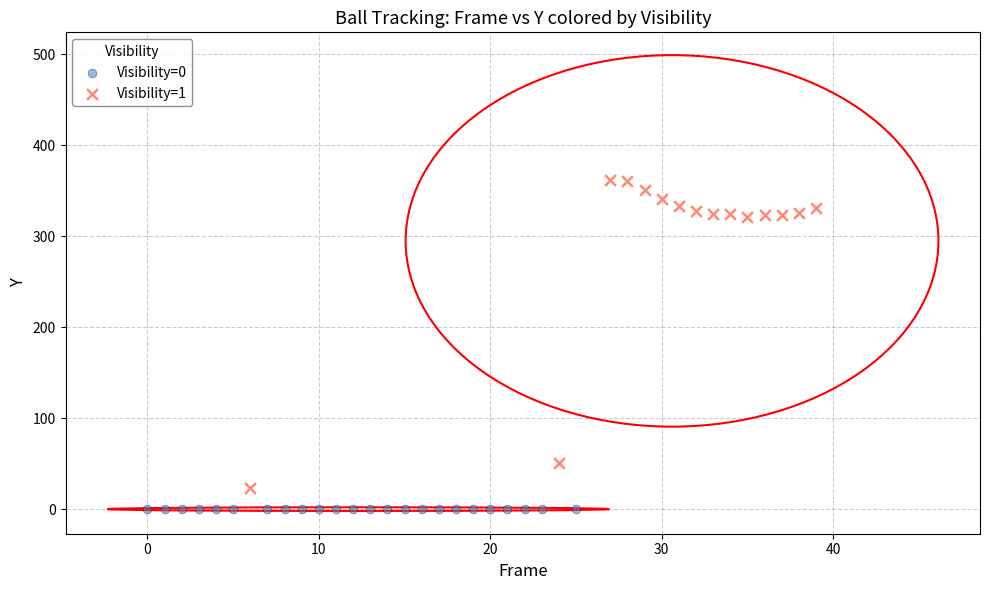

Which series contains the highest Y value?

Visibility=1